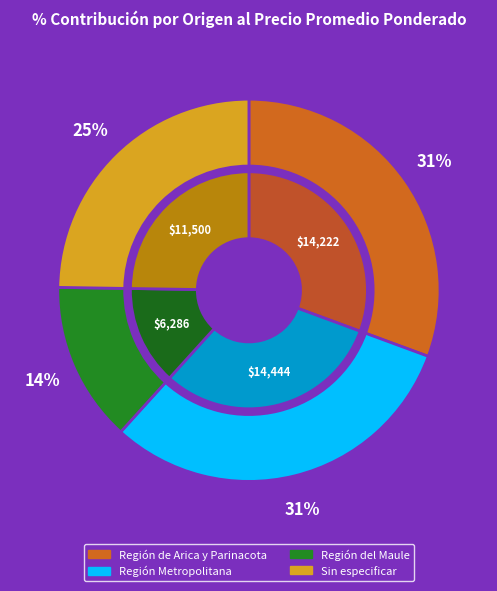

What is the ratio of the value at Sin especificar to the value at Región Metropolitana?

0.8